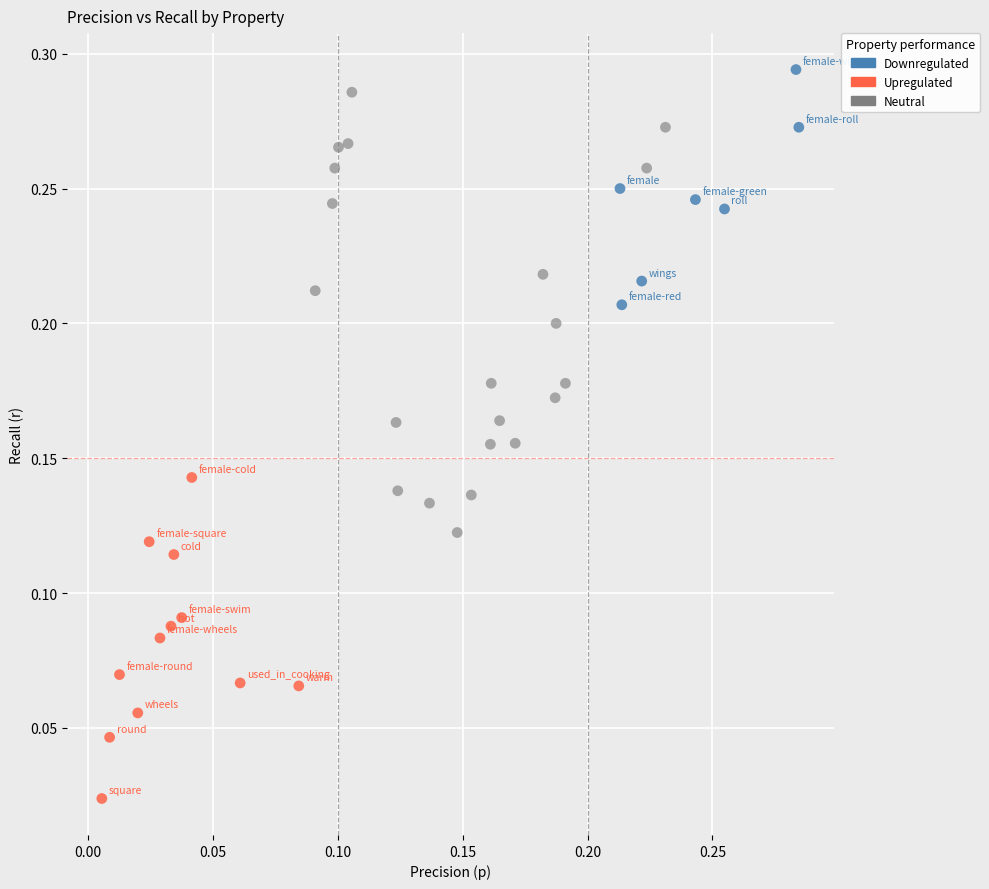

Which series reaches the minimum Y coordinate?

Upregulated